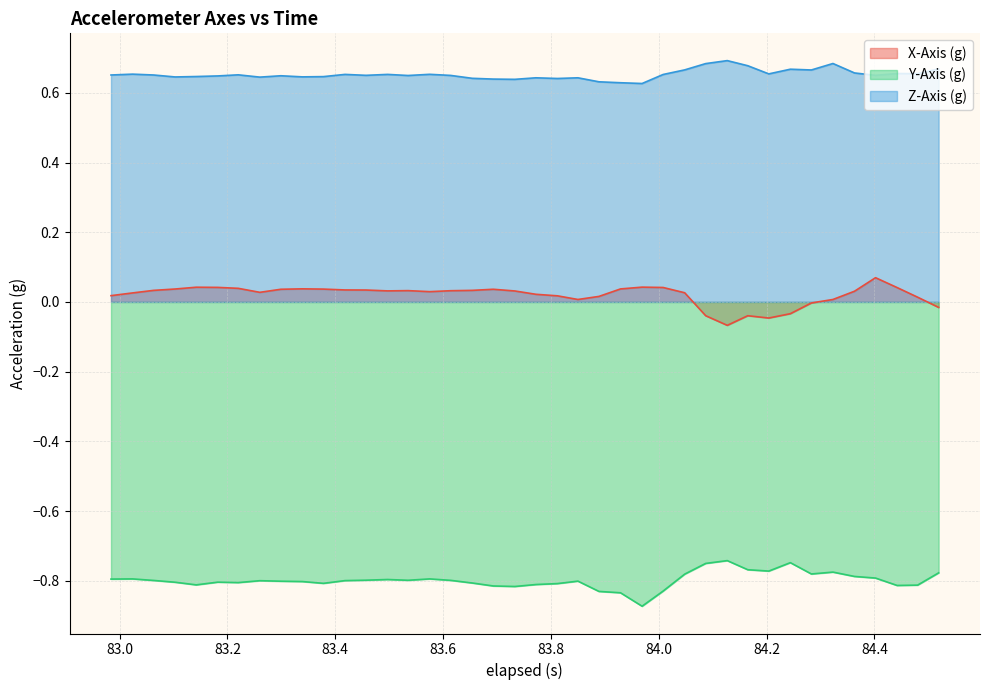

True or false: Z-Axis (g) and Y-Axis (g) cross at least once.

False